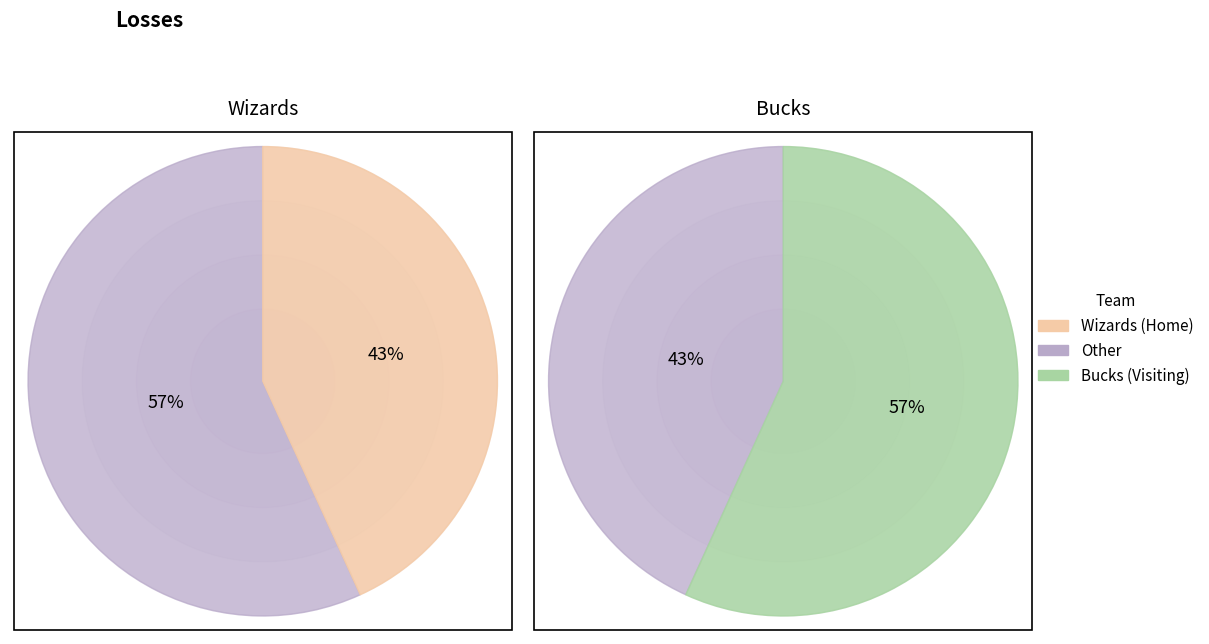

What percentage is the Visiting team (Bucks) slice, to the nearest percent?

57%